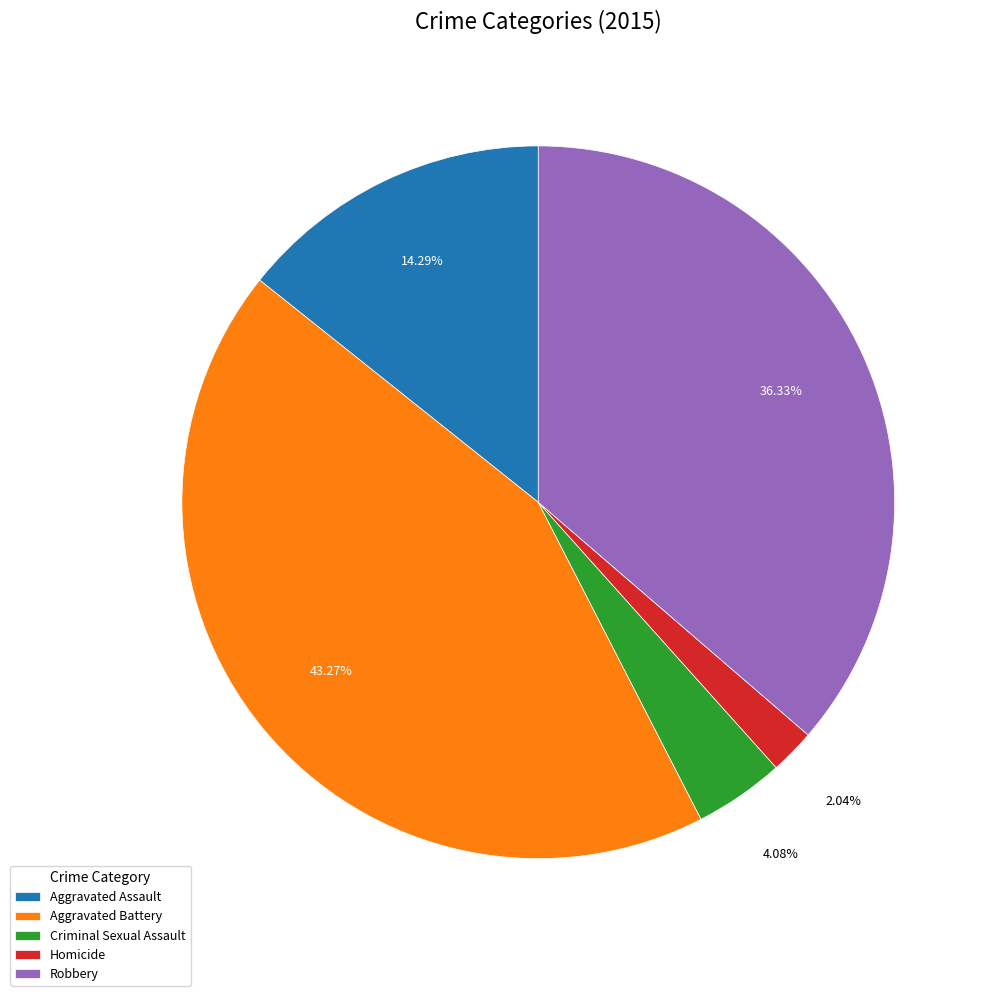

Is there a majority slice in this chart?

No